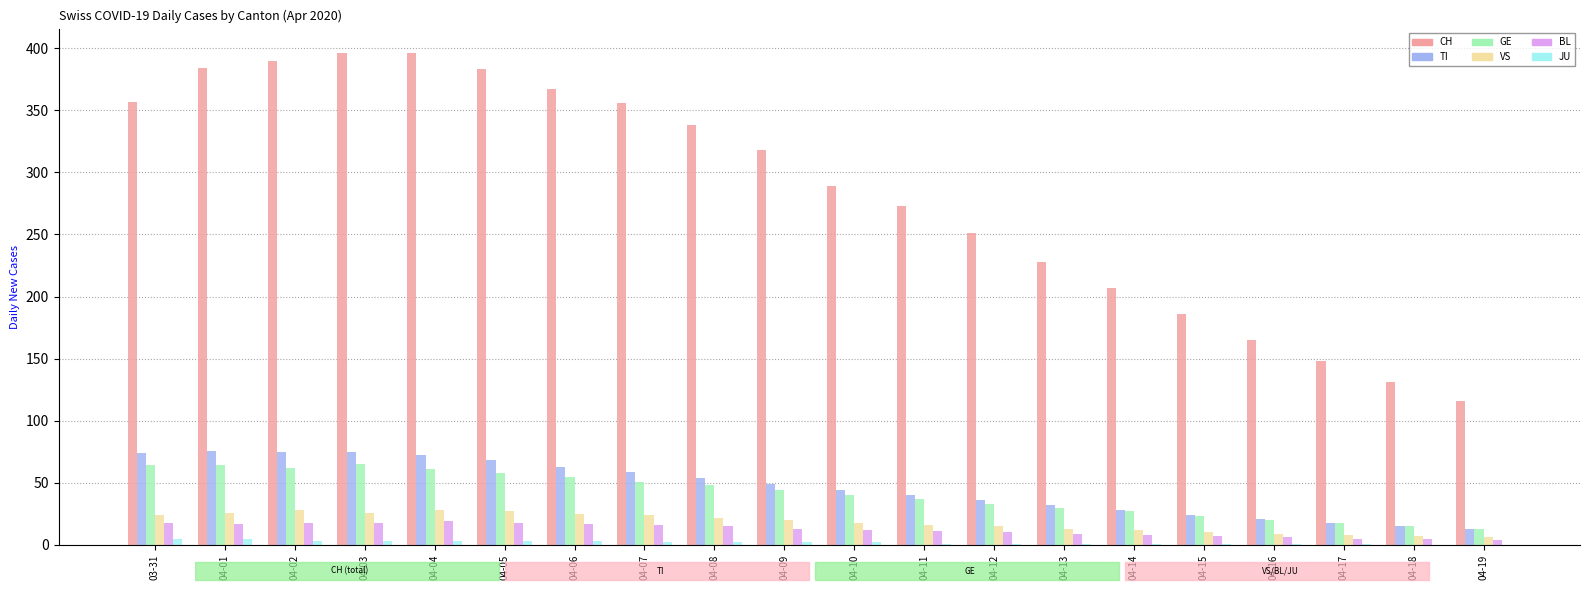

What is the average value of the TI series?

47